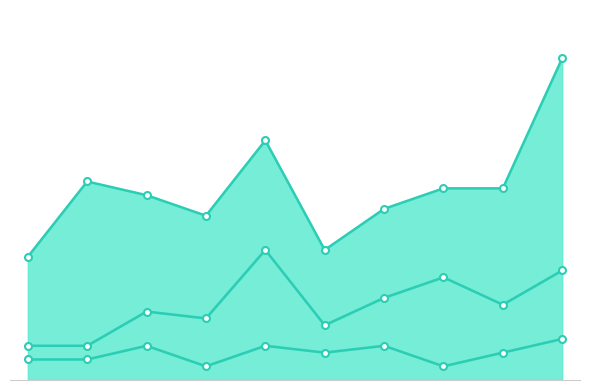

At which category does the chart reach its peak across all series?

2024